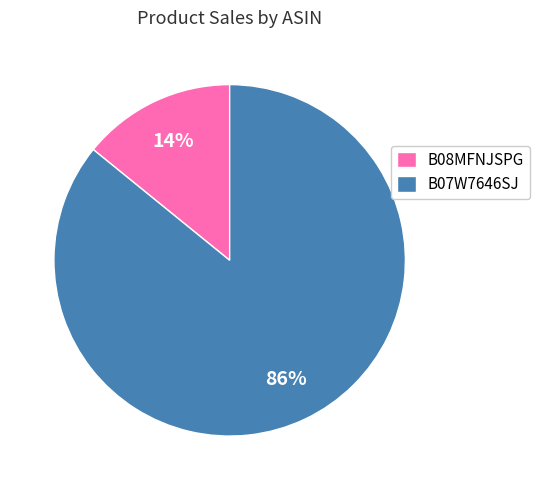

What is the largest slice in the pie chart?

B07W7646SJ